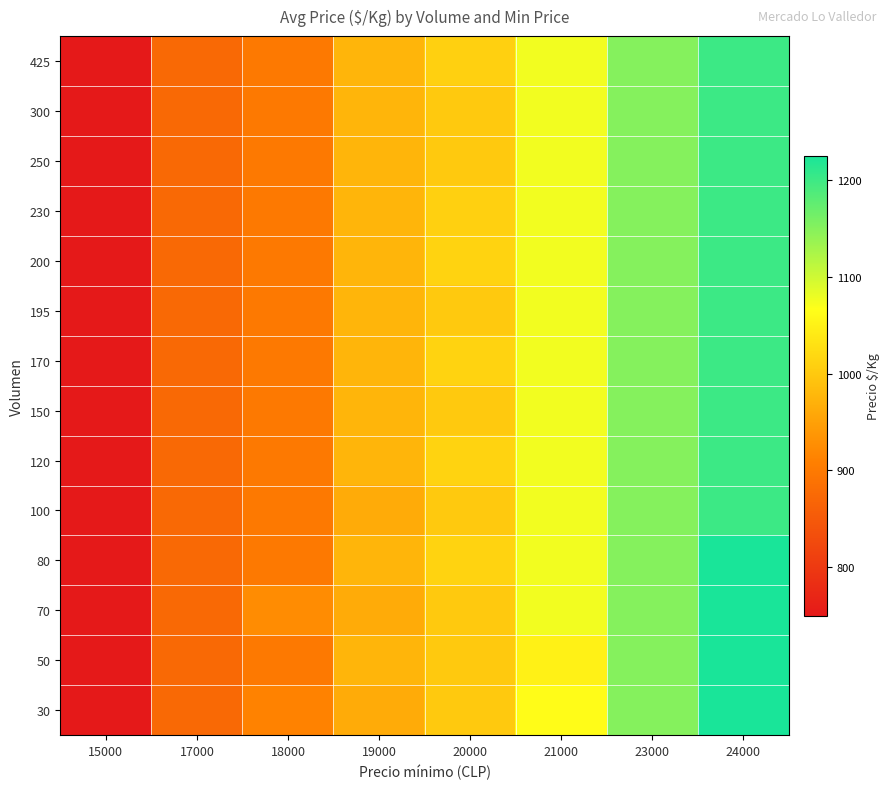

Which category has the highest value across all series?

24000